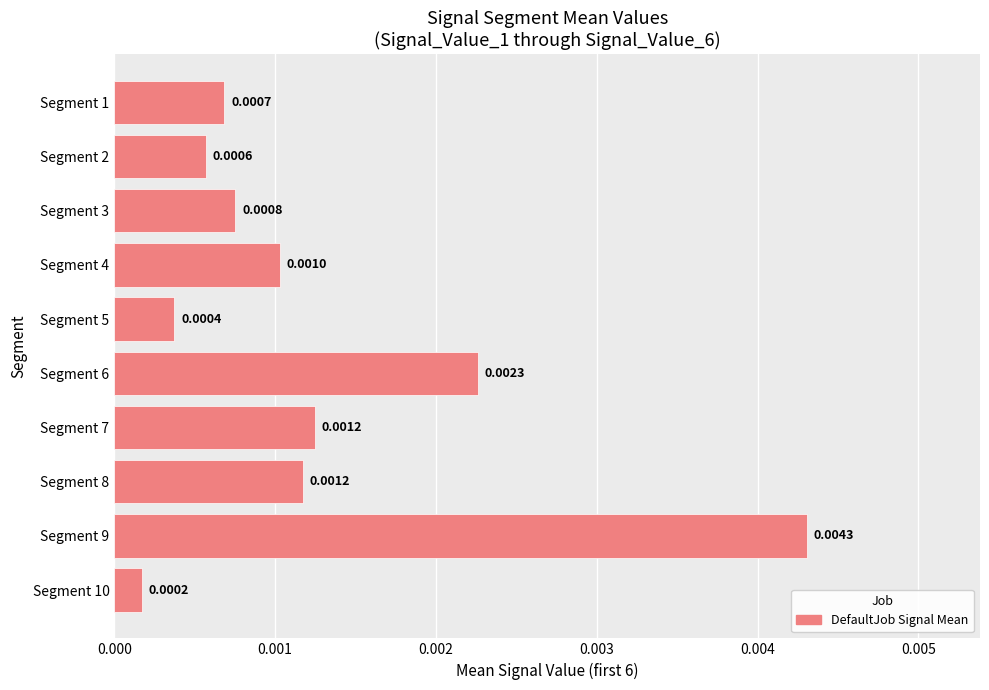

Which has a higher value, Segment 4 or Segment 8?

Segment 8